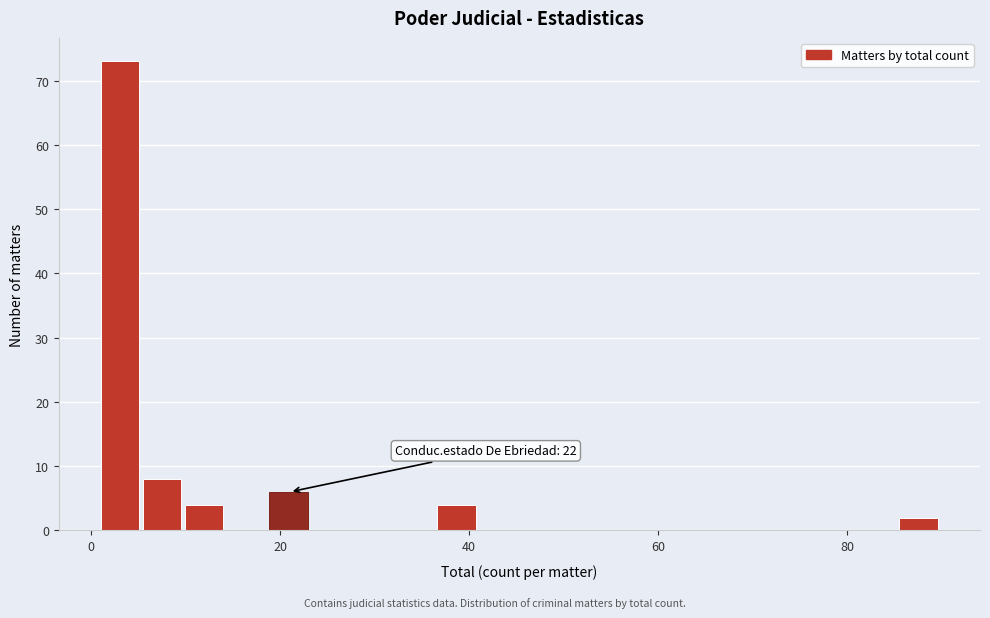

Read against the x-axis, roughly where is the centre of the tallest bar?

4